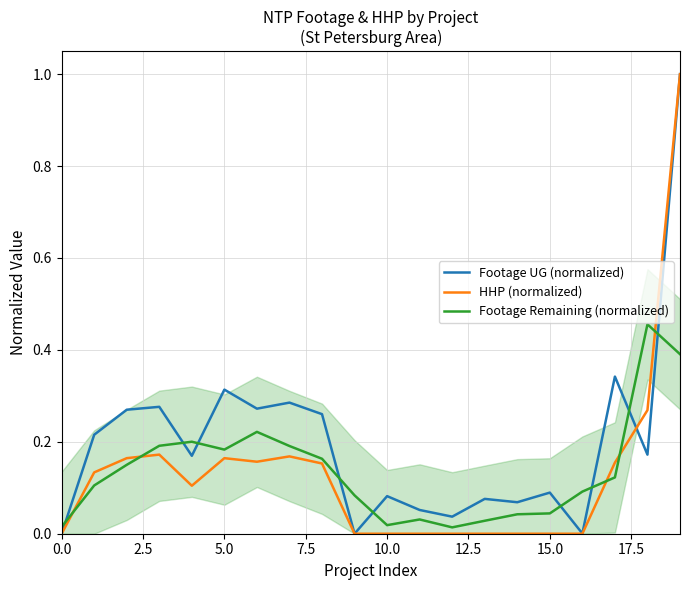

True or false: Footage Remaining (normalized) and HHP (normalized) cross at least once.

True